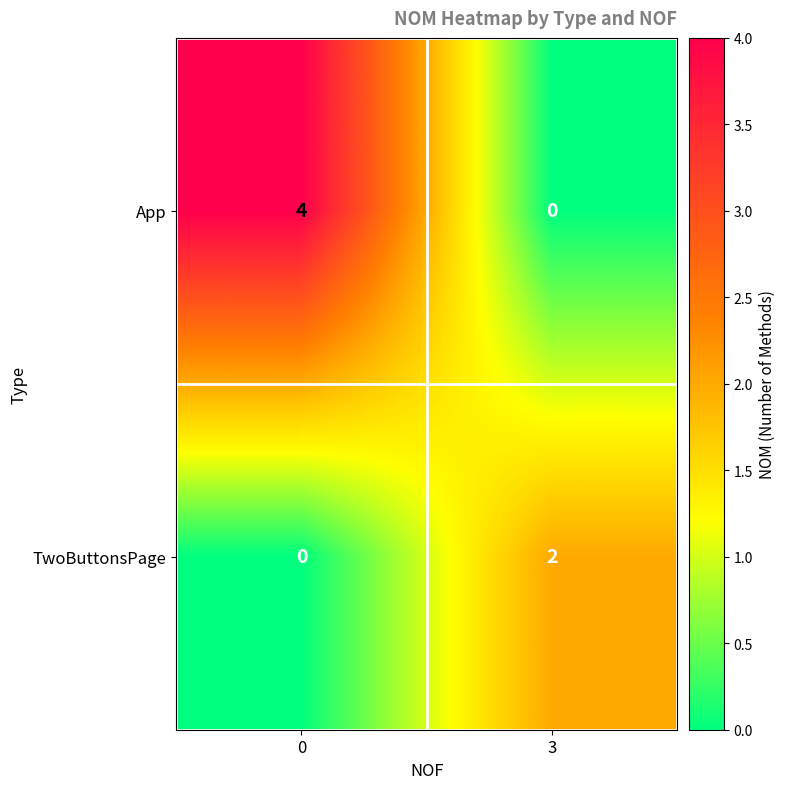

Rank the series at 3 from lowest to highest value.

App, TwoButtonsPage